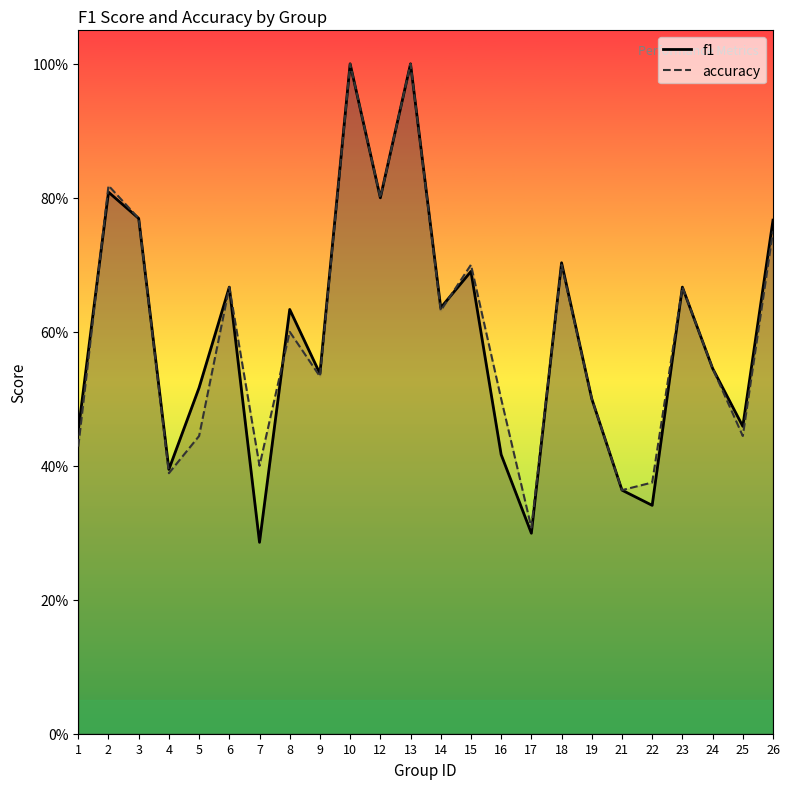

Which series has the largest total across all categories?

accuracy